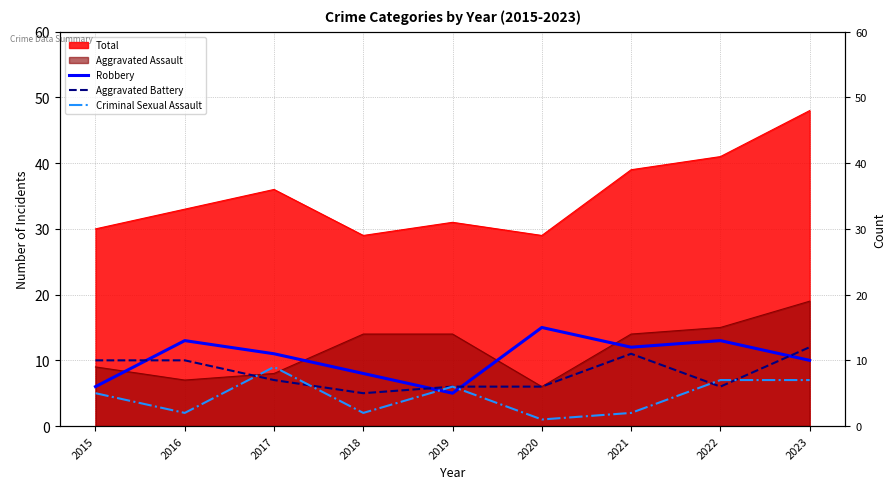

Where is the first local minimum for Robbery?

2019